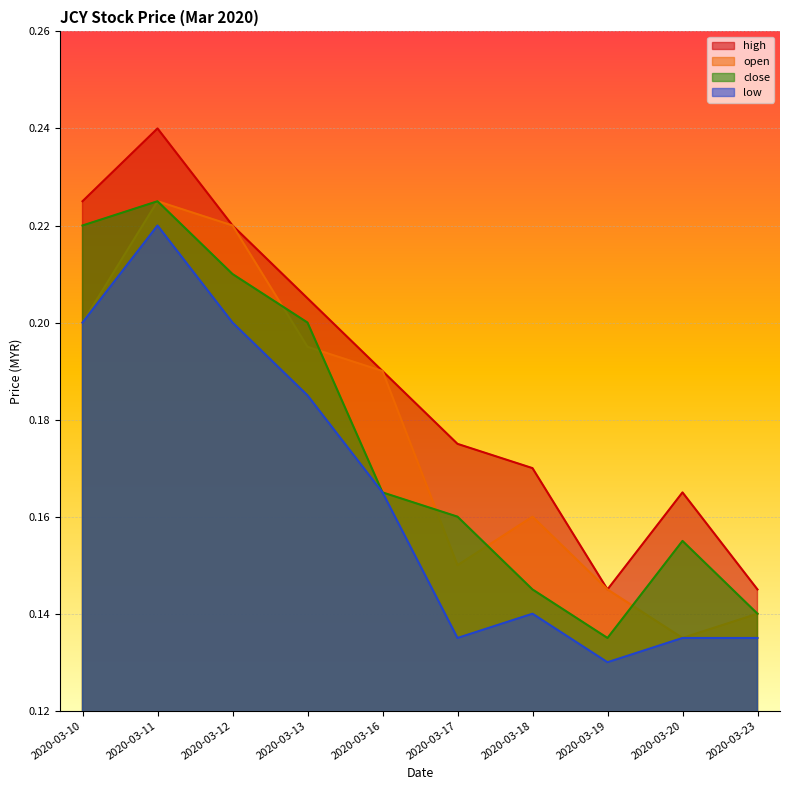

Count the number of categories in the chart.

10